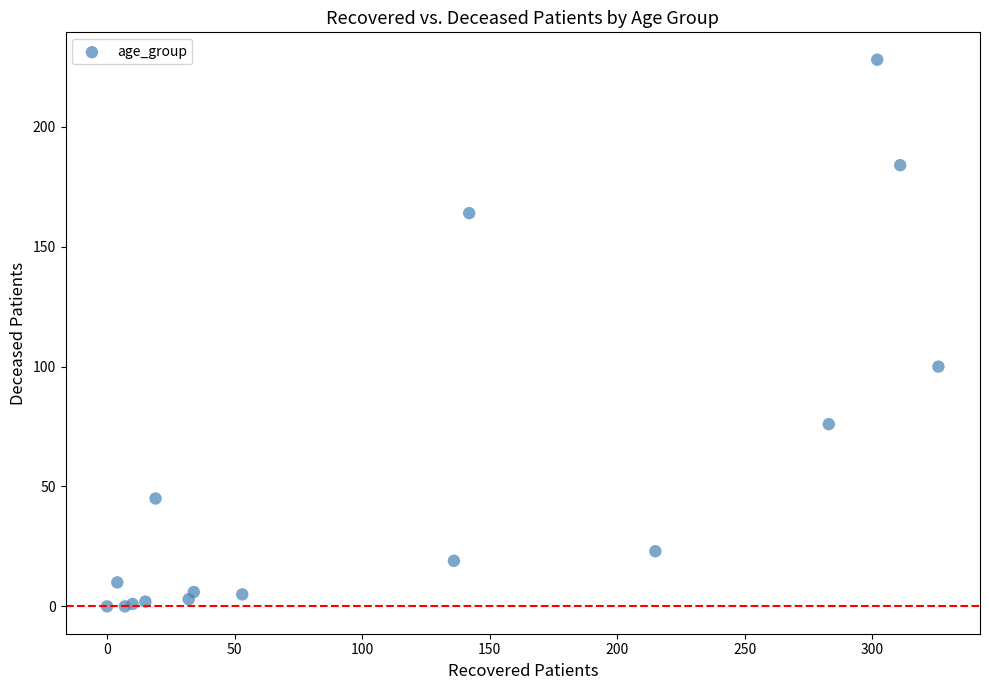

What Y value in the scatter plot is closest to 114?

100